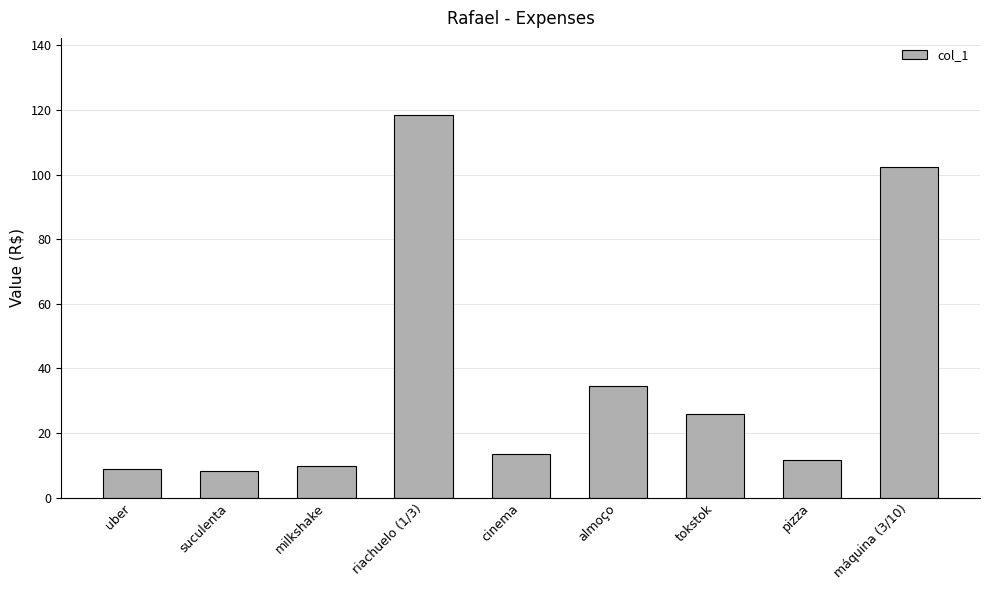

Between milkshake and cinema, which is larger?

cinema